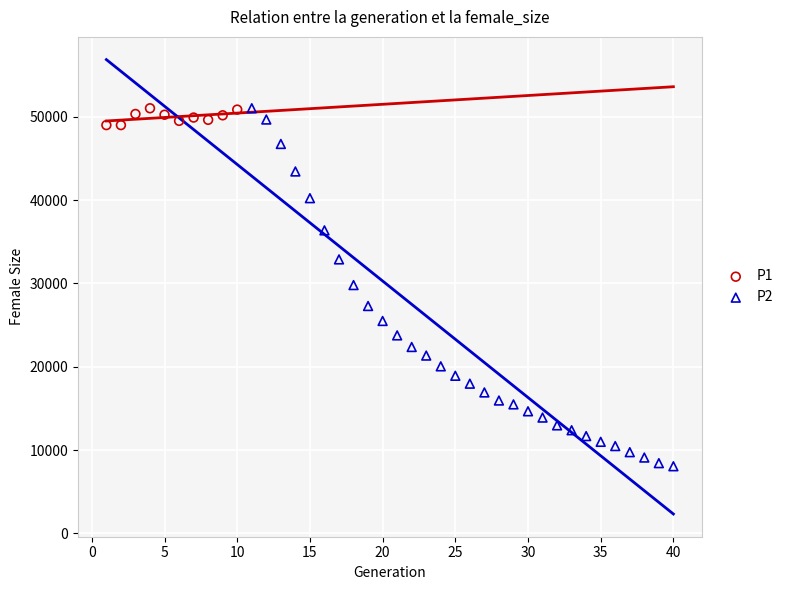

Which series reaches the minimum Y coordinate?

P2